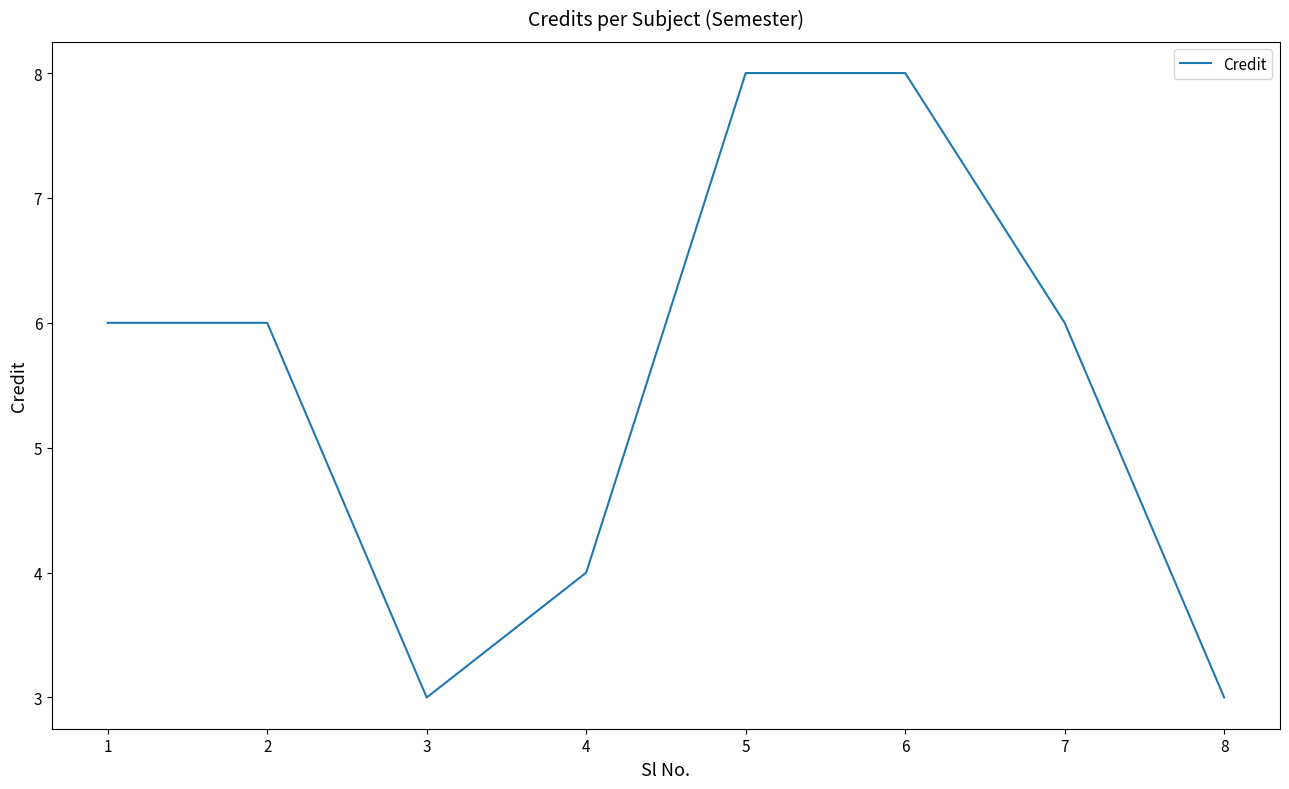

What is the sum of the values at 5 and 6?

16